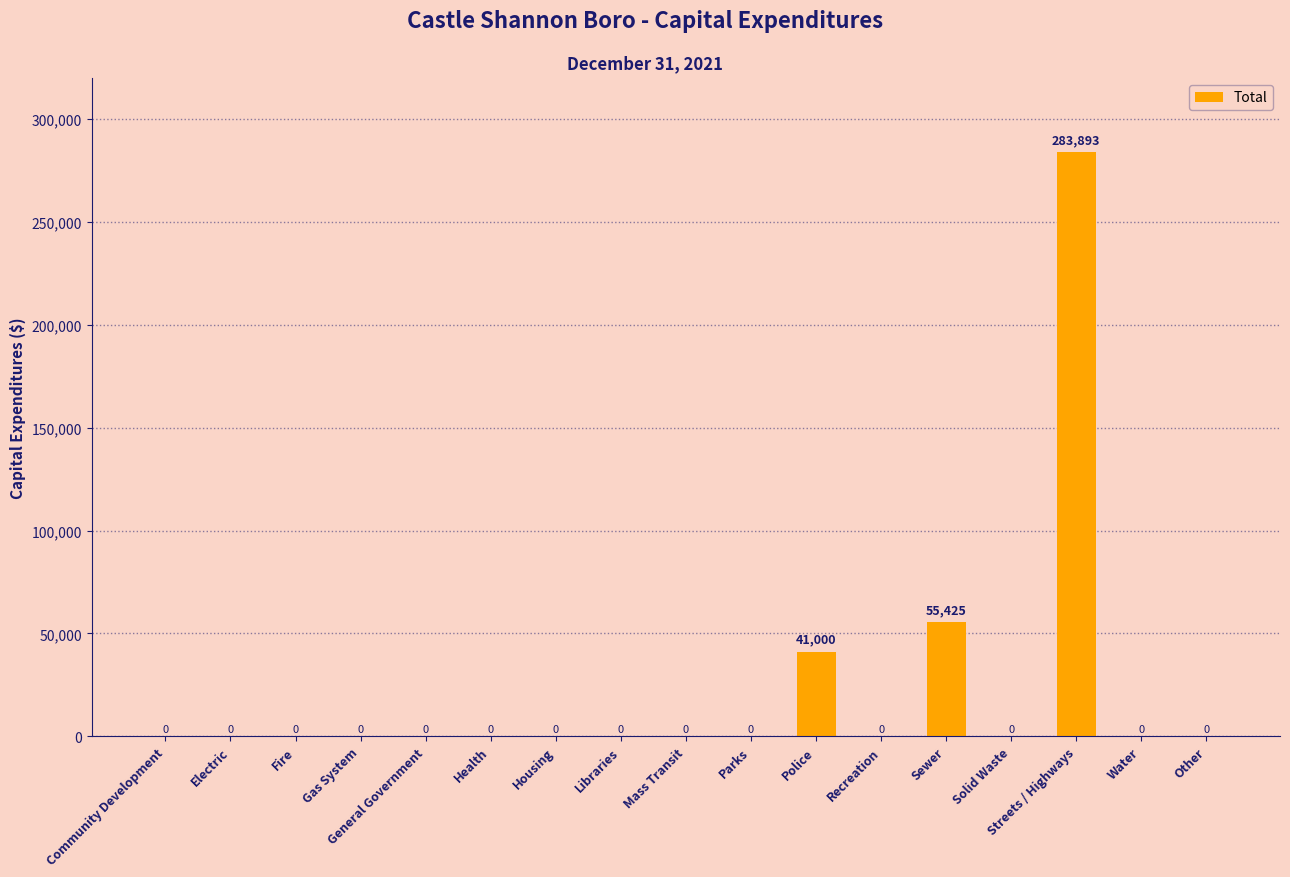

Which has a higher value, Other or Sewer?

Sewer